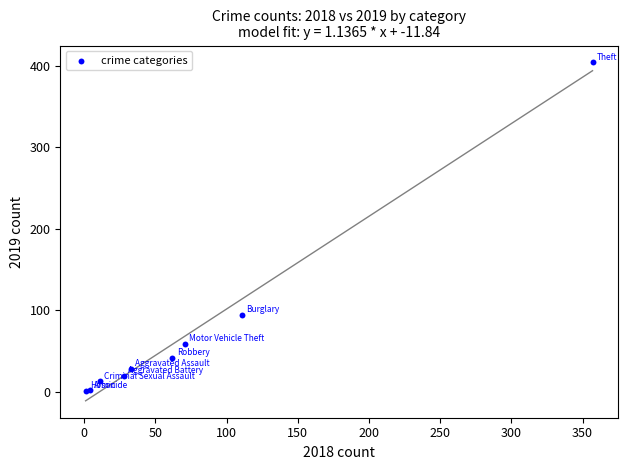

What Y value in the scatter plot is closest to 202?

95